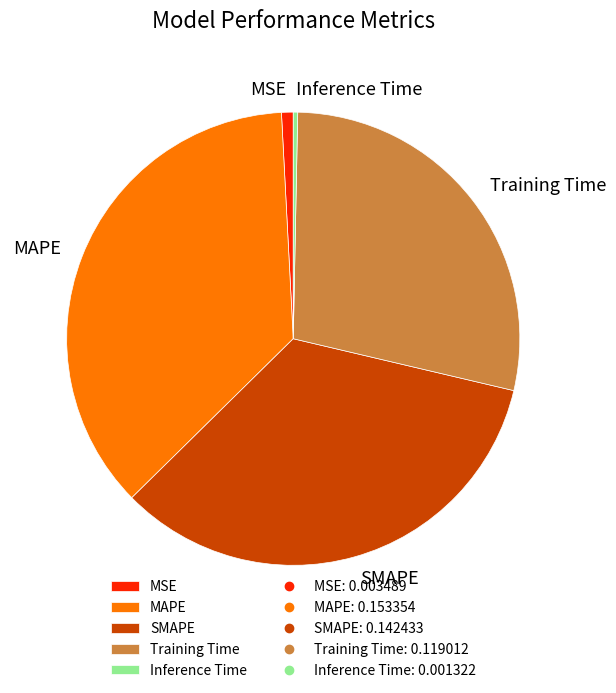

Count the number of slices in the pie.

5